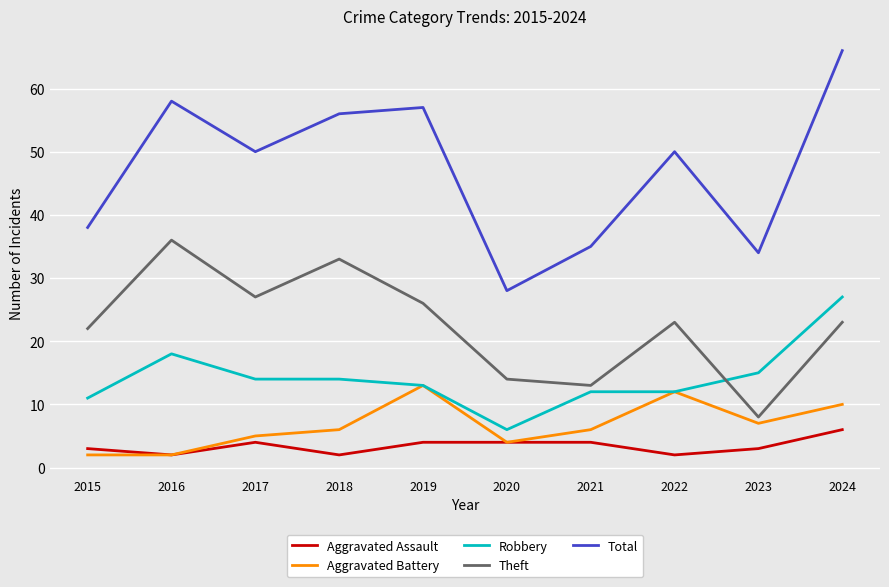

What is the difference between the highest and lowest values at 2018?

54